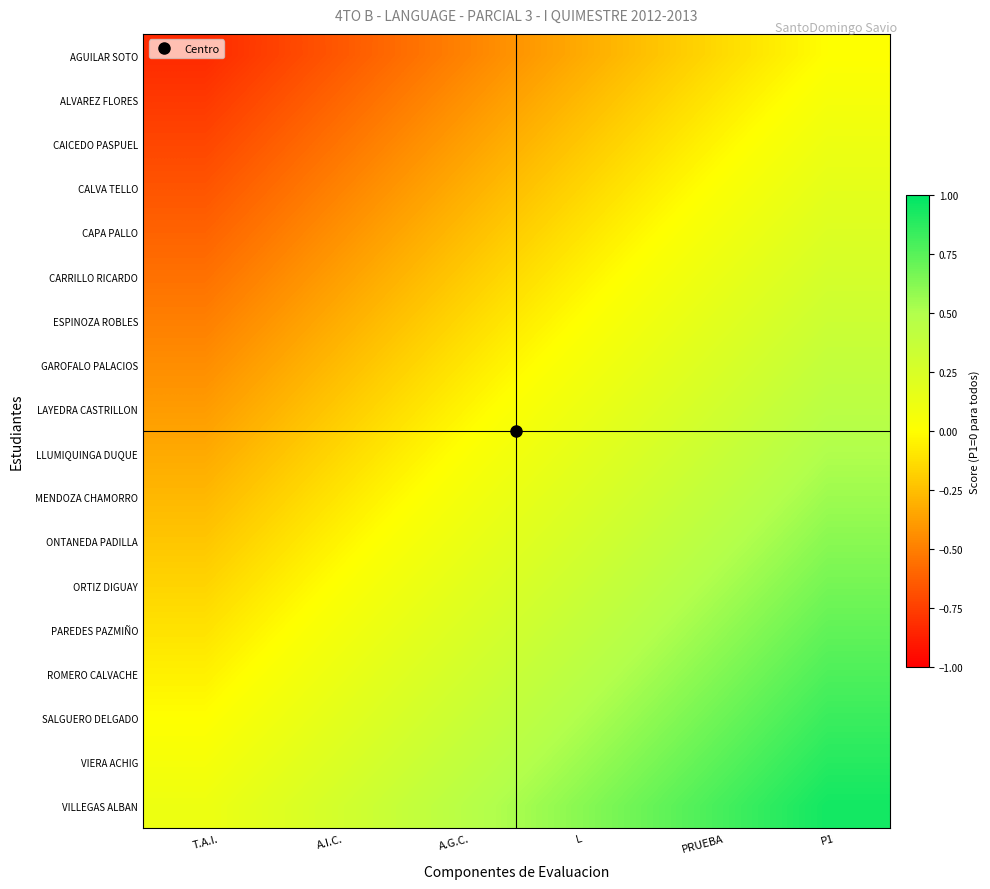

Reading right to left, transcribe all the data shown in this chart.

AGUILAR SOTO: P1=0.0	PRUEBA=-0.2	L=-0.3	A.G.C.=-0.5	A.I.C.=-0.7	T.A.I.=-0.8
ALVAREZ FLORES: P1=0.1	PRUEBA=-0.1	L=-0.3	A.G.C.=-0.4	A.I.C.=-0.6	T.A.I.=-0.8
CAICEDO PASPUEL: P1=0.1	PRUEBA=-0.1	L=-0.2	A.G.C.=-0.4	A.I.C.=-0.6	T.A.I.=-0.7
CALVA TELLO: P1=0.2	PRUEBA=0.0	L=-0.2	A.G.C.=-0.3	A.I.C.=-0.5	T.A.I.=-0.7
CAPA PALLO: P1=0.2	PRUEBA=0.1	L=-0.1	A.G.C.=-0.3	A.I.C.=-0.4	T.A.I.=-0.6
CARRILLO RICARDO: P1=0.3	PRUEBA=0.1	L=-0.1	A.G.C.=-0.2	A.I.C.=-0.4	T.A.I.=-0.6
ESPINOZA ROBLES: P1=0.3	PRUEBA=0.2	L=0.0	A.G.C.=-0.2	A.I.C.=-0.3	T.A.I.=-0.5
GAROFALO PALACIOS: P1=0.4	PRUEBA=0.2	L=0.1	A.G.C.=-0.1	A.I.C.=-0.3	T.A.I.=-0.4
LAYEDRA CASTRILLON: P1=0.4	PRUEBA=0.3	L=0.1	A.G.C.=-0.1	A.I.C.=-0.2	T.A.I.=-0.4
LLUMIQUINGA DUQUE: P1=0.5	PRUEBA=0.3	L=0.2	A.G.C.=0.0	A.I.C.=-0.2	T.A.I.=-0.3
MENDOZA CHAMORRO: P1=0.6	PRUEBA=0.4	L=0.2	A.G.C.=0.1	A.I.C.=-0.1	T.A.I.=-0.3
ONTANEDA PADILLA: P1=0.6	PRUEBA=0.4	L=0.3	A.G.C.=0.1	A.I.C.=-0.1	T.A.I.=-0.2
ORTIZ DIGUAY: P1=0.7	PRUEBA=0.5	L=0.3	A.G.C.=0.2	A.I.C.=0.0	T.A.I.=-0.2
PAREDES PAZMIÑO: P1=0.7	PRUEBA=0.6	L=0.4	A.G.C.=0.2	A.I.C.=0.1	T.A.I.=-0.1
ROMERO CALVACHE: P1=0.8	PRUEBA=0.6	L=0.4	A.G.C.=0.3	A.I.C.=0.1	T.A.I.=-0.1
SALGUERO DELGADO: P1=0.8	PRUEBA=0.7	L=0.5	A.G.C.=0.3	A.I.C.=0.2	T.A.I.=0.0
VIERA ACHIG: P1=0.9	PRUEBA=0.7	L=0.6	A.G.C.=0.4	A.I.C.=0.2	T.A.I.=0.1
VILLEGAS ALBAN: P1=0.9	PRUEBA=0.8	L=0.6	A.G.C.=0.4	A.I.C.=0.3	T.A.I.=0.1